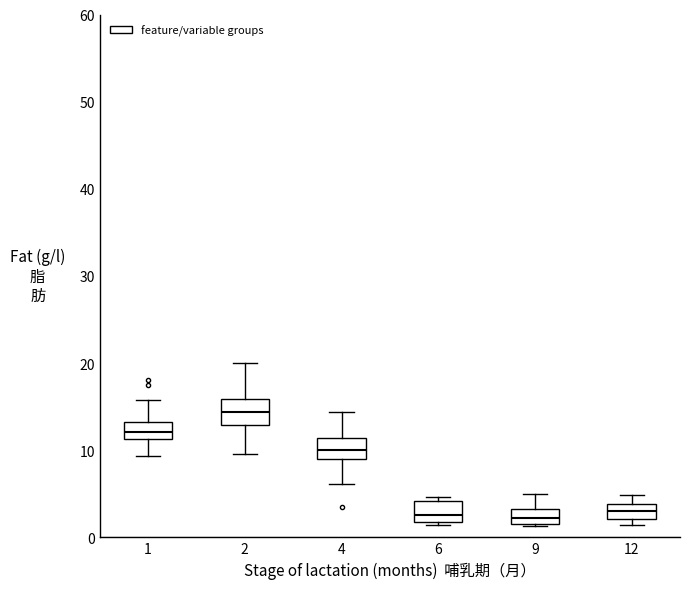

Reading left to right, read every box against the y-axis: the position of its median line, the range the box covers, and the ends of its whiskers. The values are not printed on the chart, so give them approximately, as read against the axis.

1: median 12, box 11 to 13, whiskers 9 to 16
2: median 14, box 13 to 16, whiskers 10 to 20
4: median 10, box 9 to 11, whiskers 6 to 14
6: median 3, box 2 to 4, whiskers 1 to 5
9: median 2 (inside the box), box 2 to 3, whiskers 1 to 5
12: median 3, box 2 to 4, whiskers 1 to 5